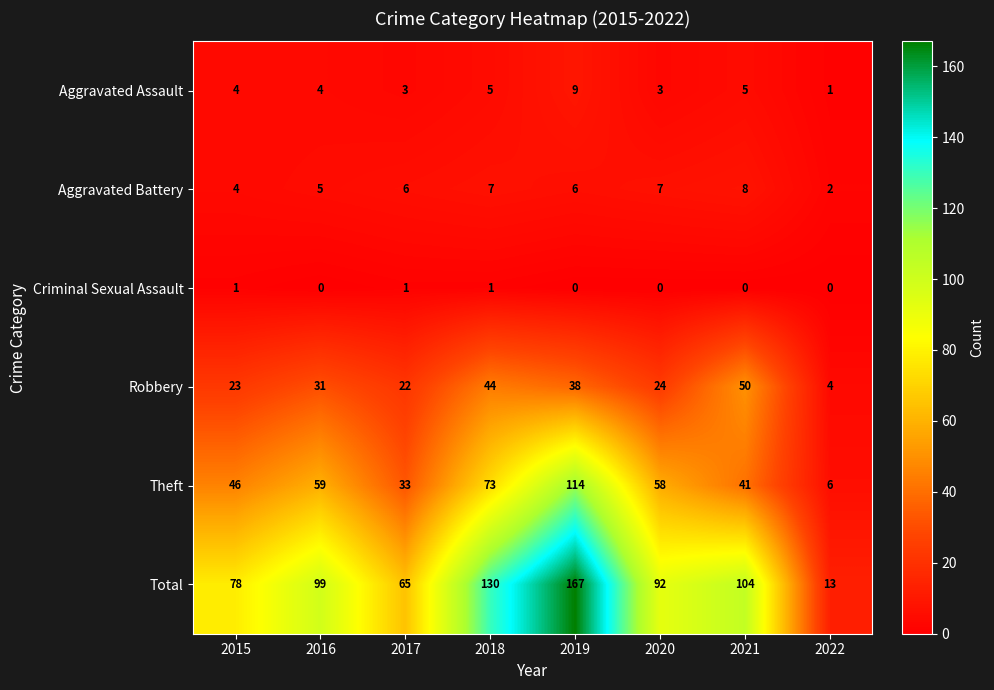

At how many categories does at least one series exceed 30?

7